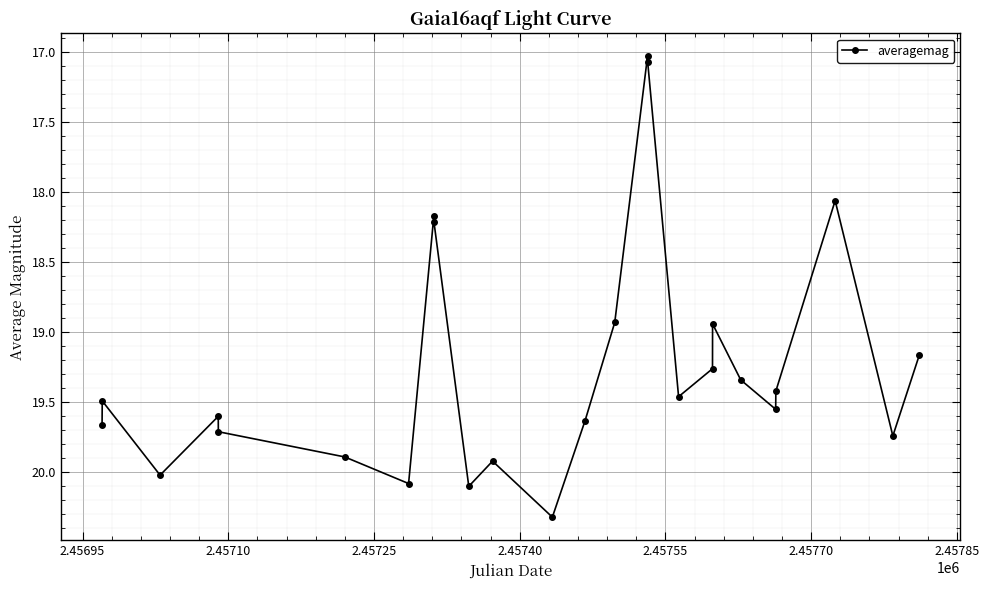

True or false: the data has more than 2 interior local peaks.

True